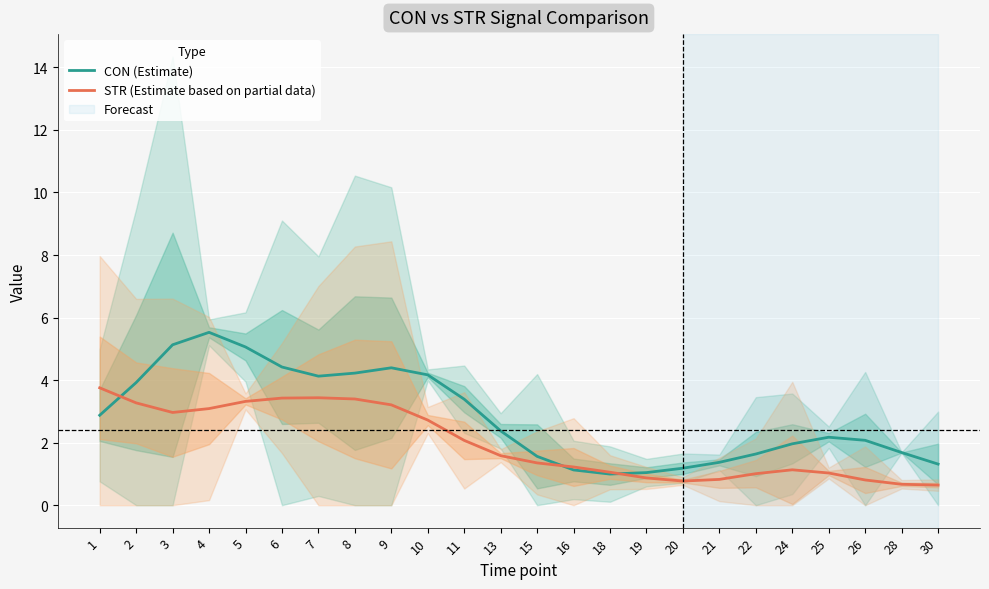

At which label is STR (Estimate based on partial data) closest to 2?

11